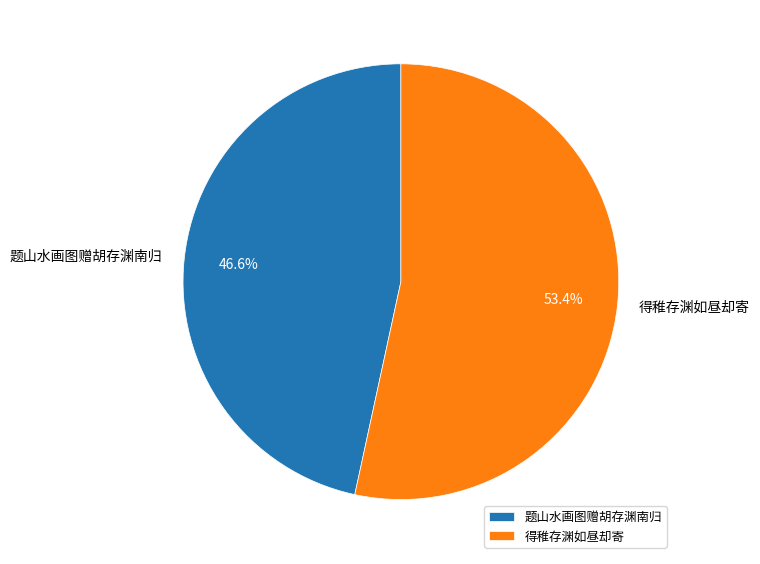

Do 题山水画图赠胡存渊南归 and 得稚存渊如昼却寄 together represent more than half of the pie?

Yes